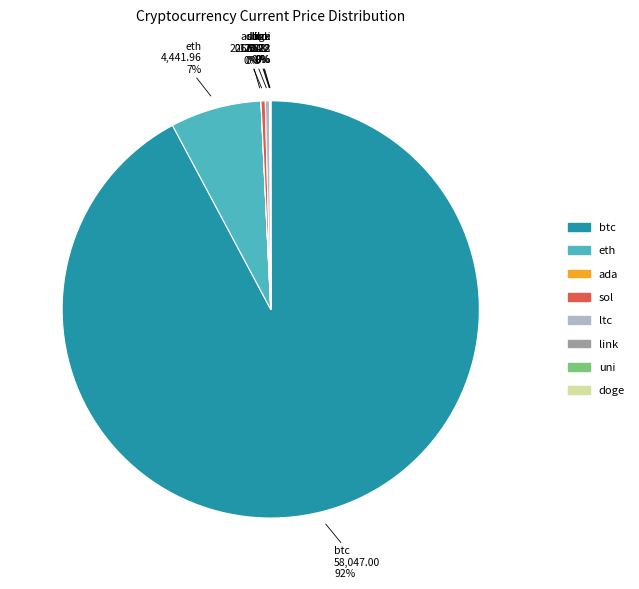

True or false: sol accounts for 8% of the total.

False